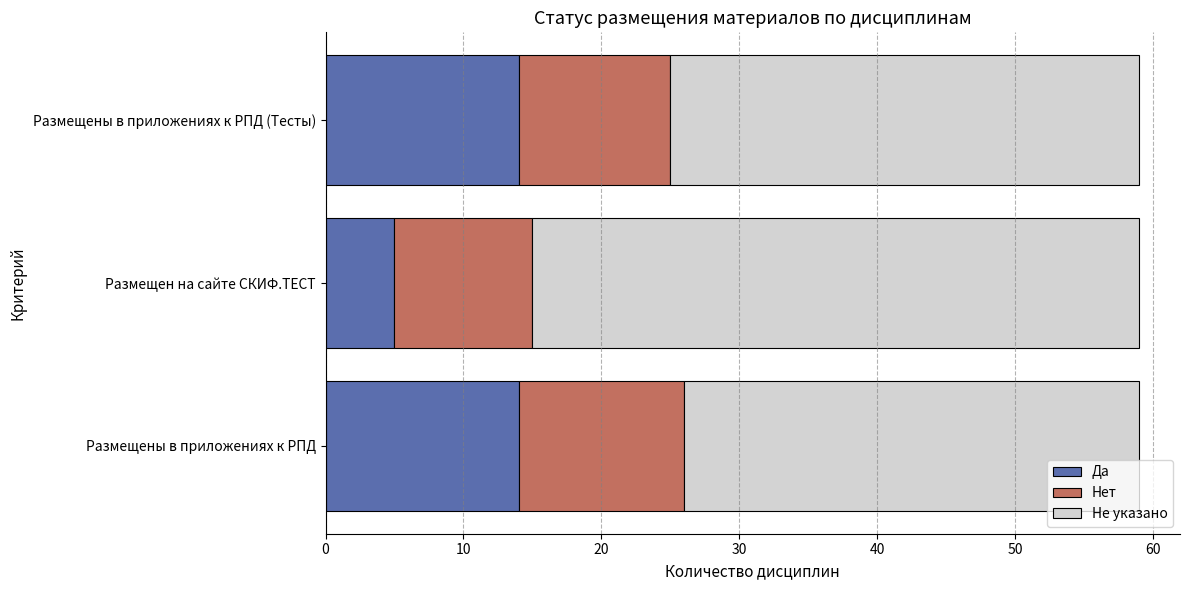

What is the sum of all Да values?

33